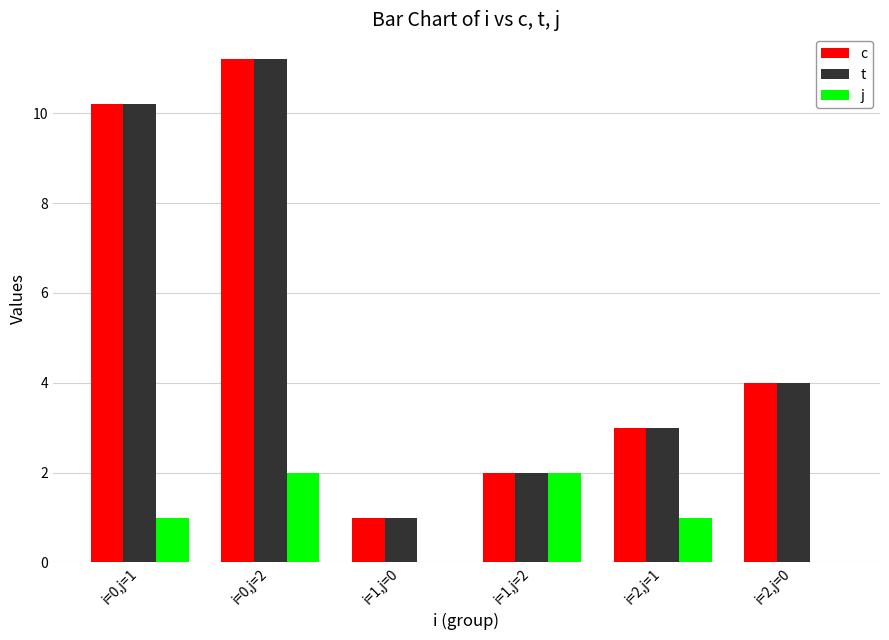

Reading left to right, extract all data points from this chart.

c: i=0,j=1=10.2	i=0,j=2=11.2	i=1,j=0=1.0	i=1,j=2=2.0	i=2,j=1=3.0	i=2,j=0=4.0
t: i=0,j=1=10.2	i=0,j=2=11.2	i=1,j=0=1.0	i=1,j=2=2.0	i=2,j=1=3.0	i=2,j=0=4.0
j: i=0,j=1=1.0	i=0,j=2=2.0	i=1,j=0=0.0	i=1,j=2=2.0	i=2,j=1=1.0	i=2,j=0=0.0